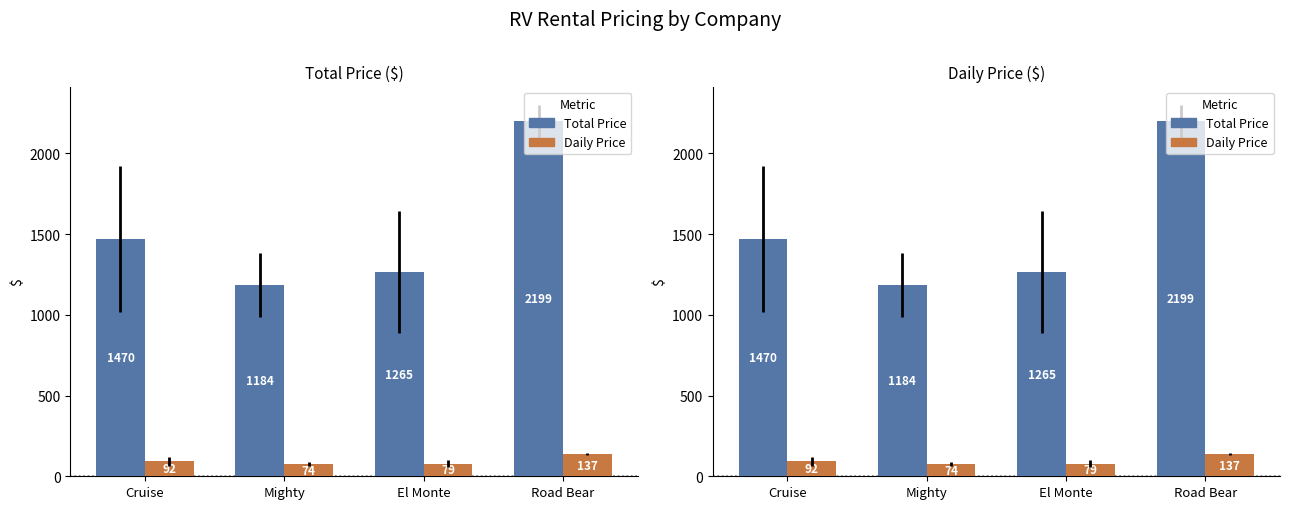

What is the label of the 4th bar from the right?

Cruise